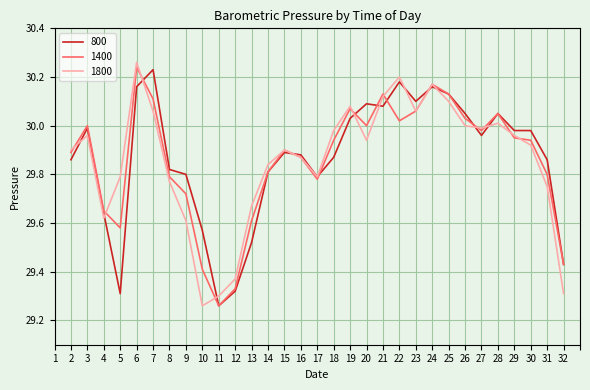

What is the total value across all series at 12?

88.0